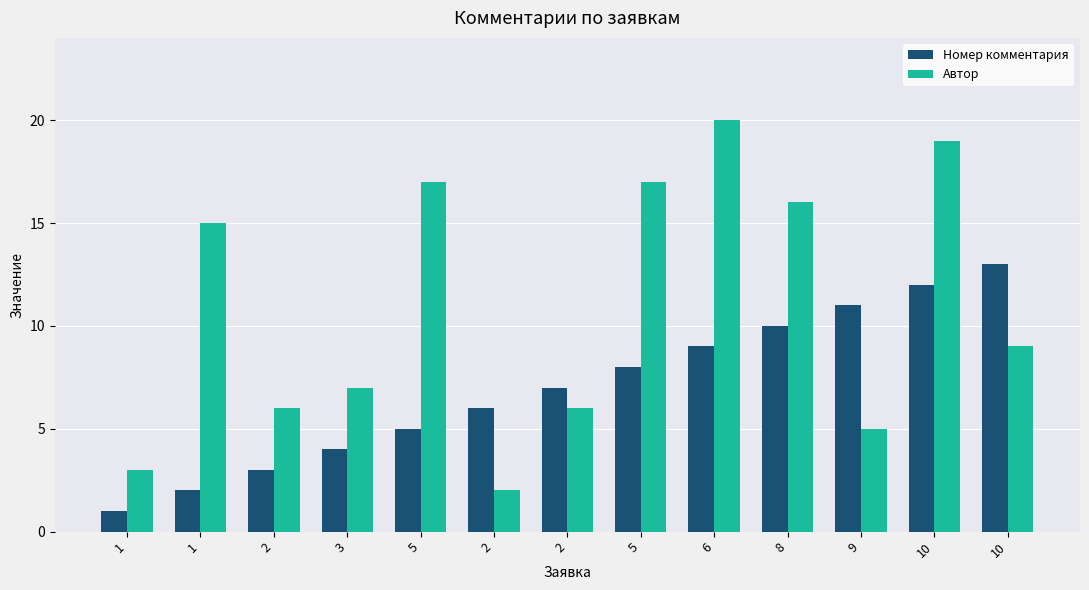

What are all the series names shown in the legend?

Номер комментария, Автор